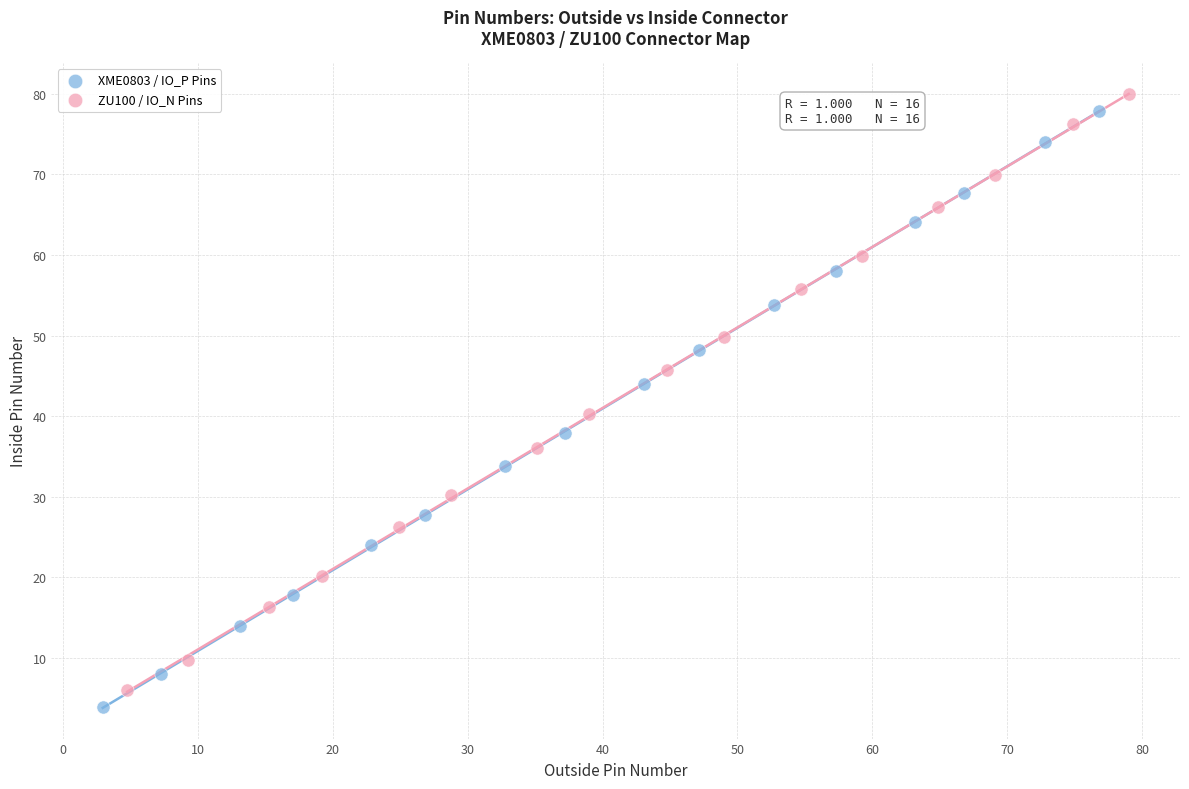

Which series has the largest Y range (max minus min)?

XME0803 / IO_P Pins